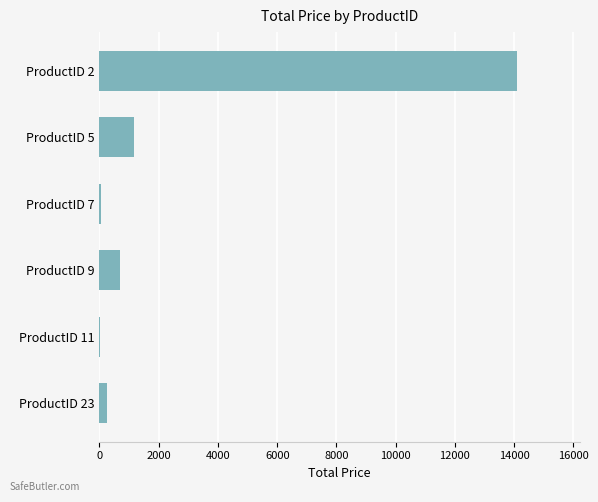

The value at ProductID 2 is 24937.1. True or false?

False